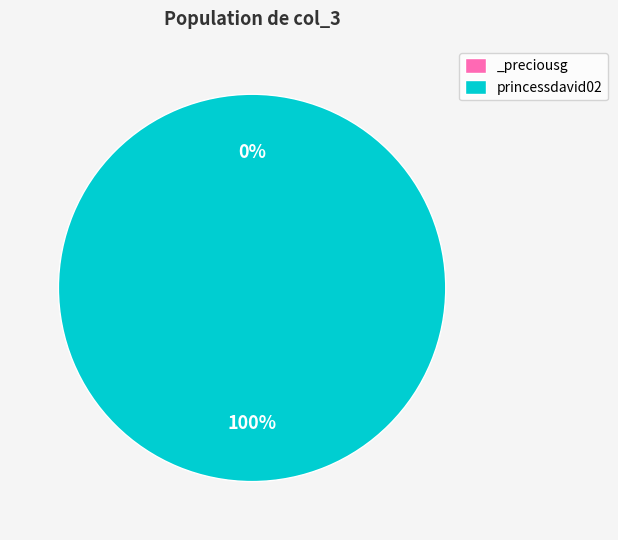

What percentage is the princessdavid02 slice, to the nearest percent?

100%